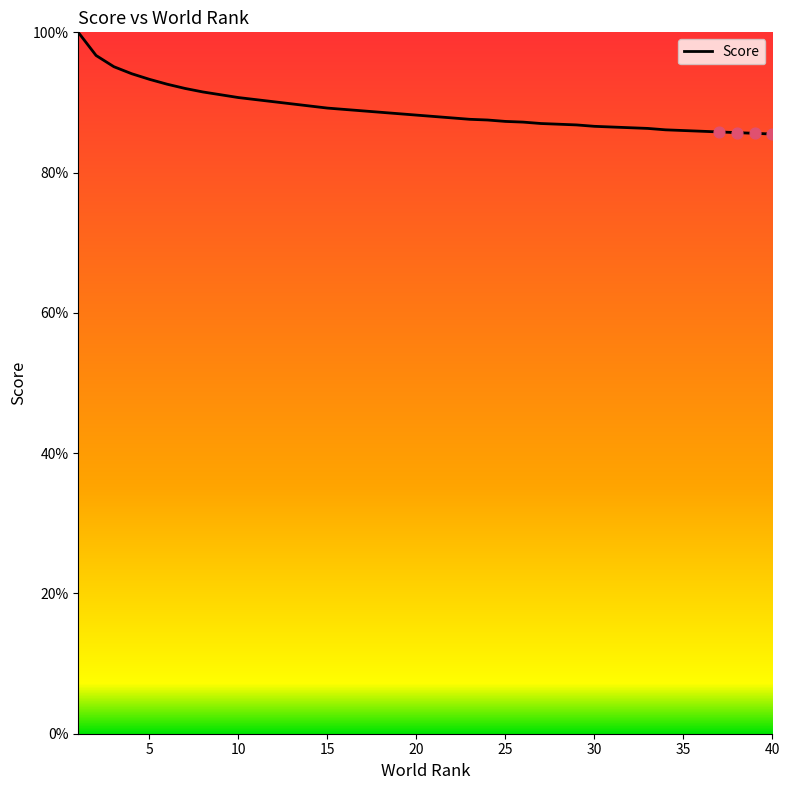

What is the minimum value shown in the chart?

85.5